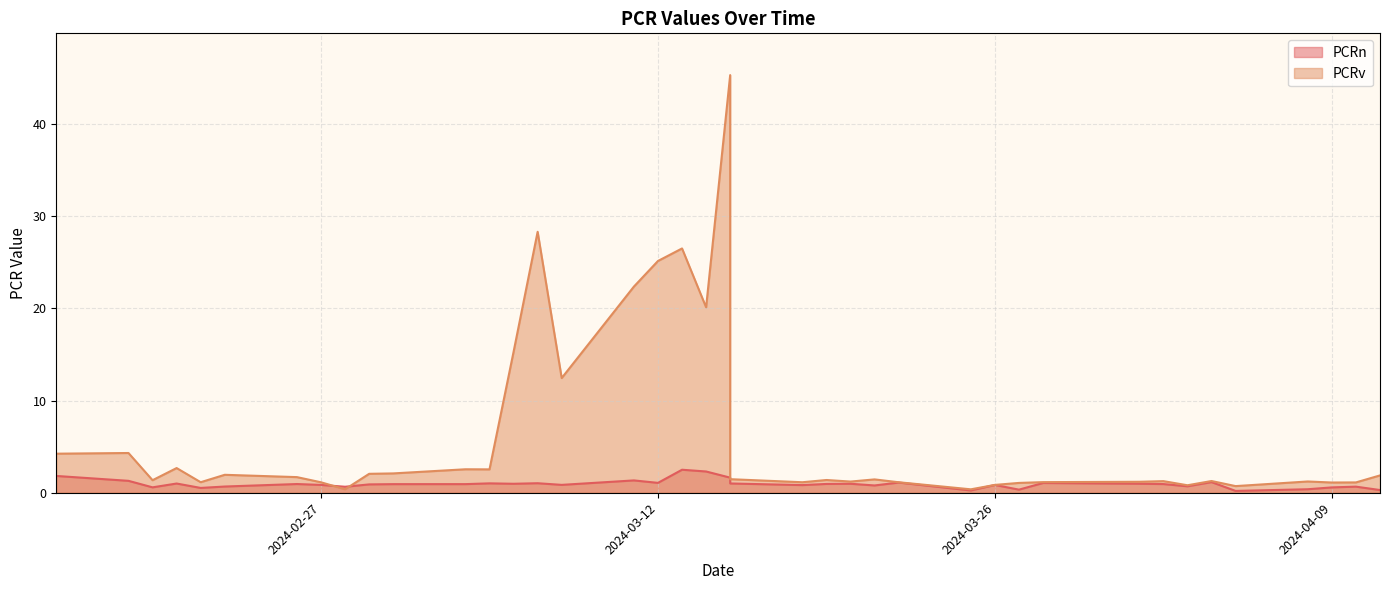

Which series has the largest total across all categories?

PCRv